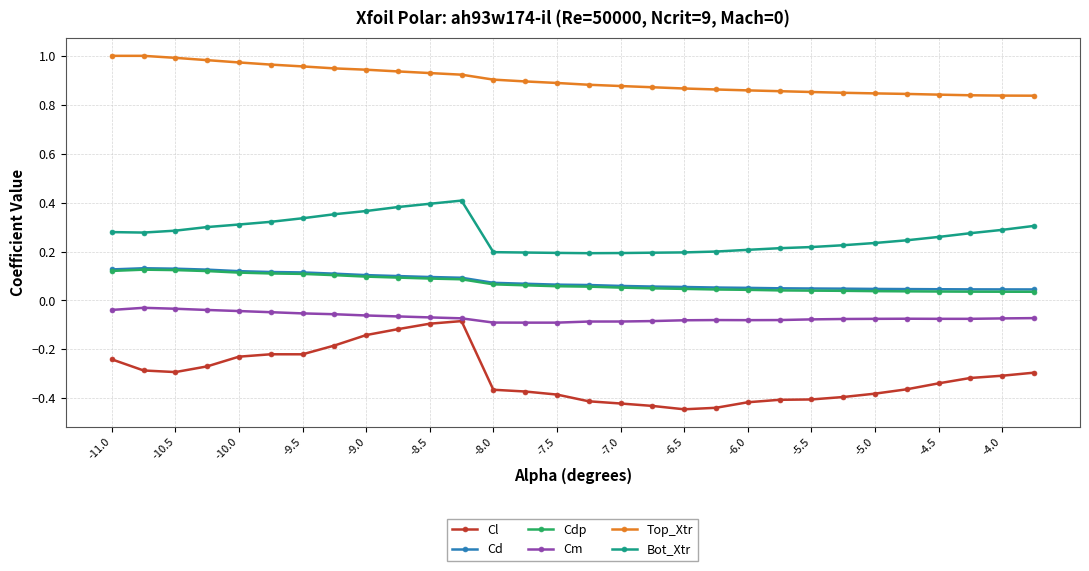

At how many categories does at least one series exceed 0?

30